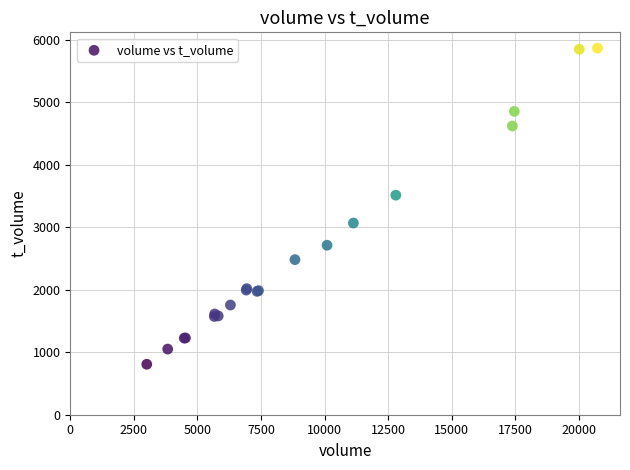

What Y value in the scatter plot is closest to 3335?

3512